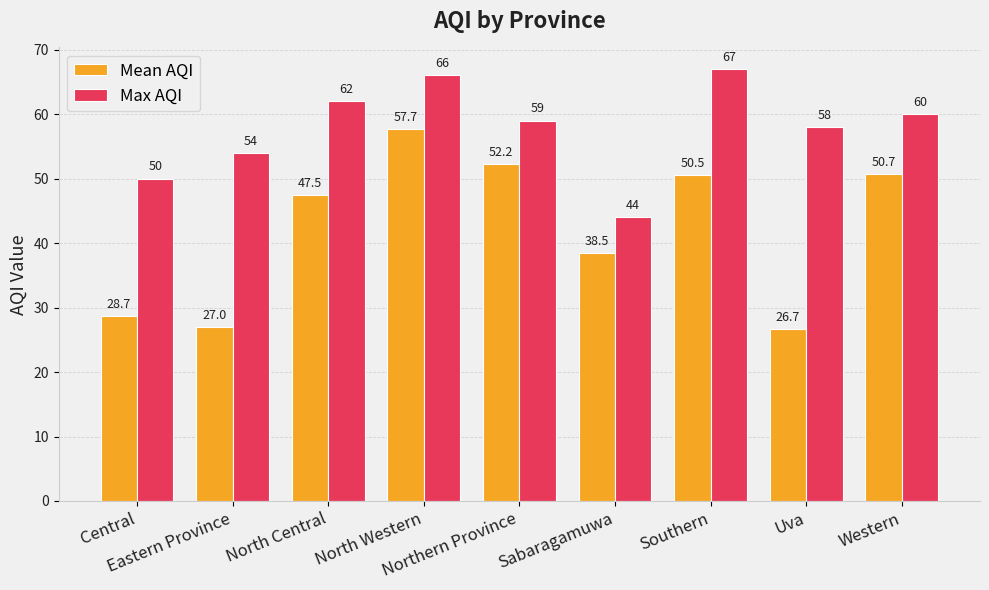

Rank the categories by Mean AQI value from highest to lowest.

North Western, Northern Province, Western, Southern, North Central, Sabaragamuwa, Central, Eastern Province, Uva